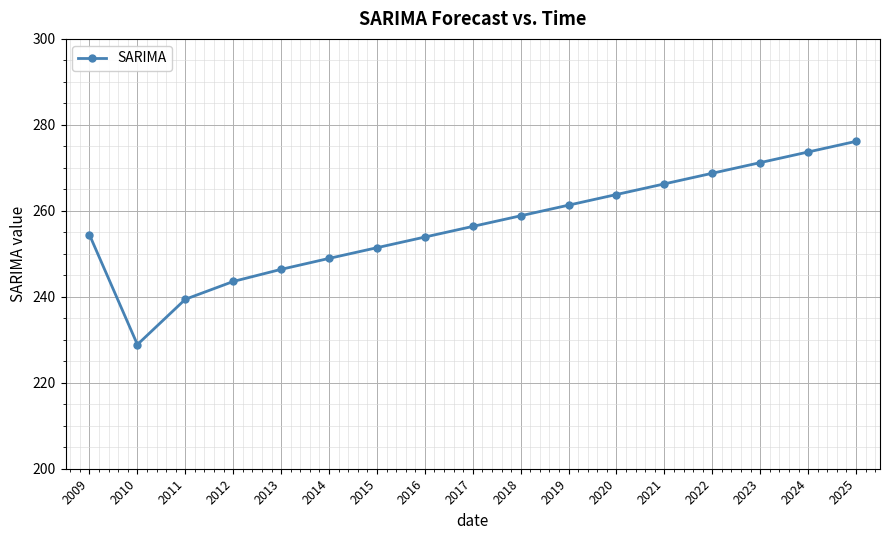

Reading left to right, what are all the values shown in this chart?

2009=254.4	2010=228.9	2011=239.4	2012=243.6	2013=246.4	2014=248.9	2015=251.4	2016=253.9	2017=256.4	2018=258.8	2019=261.3	2020=263.8	2021=266.3	2022=268.7	2023=271.2	2024=273.7	2025=276.2